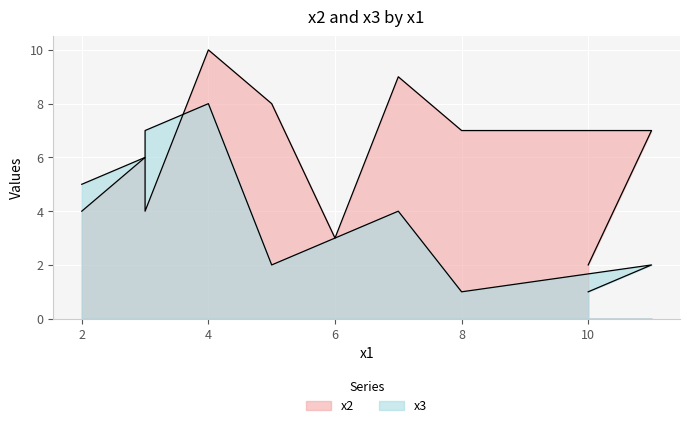

The x3 series shows 2 at 11. True or false?

True